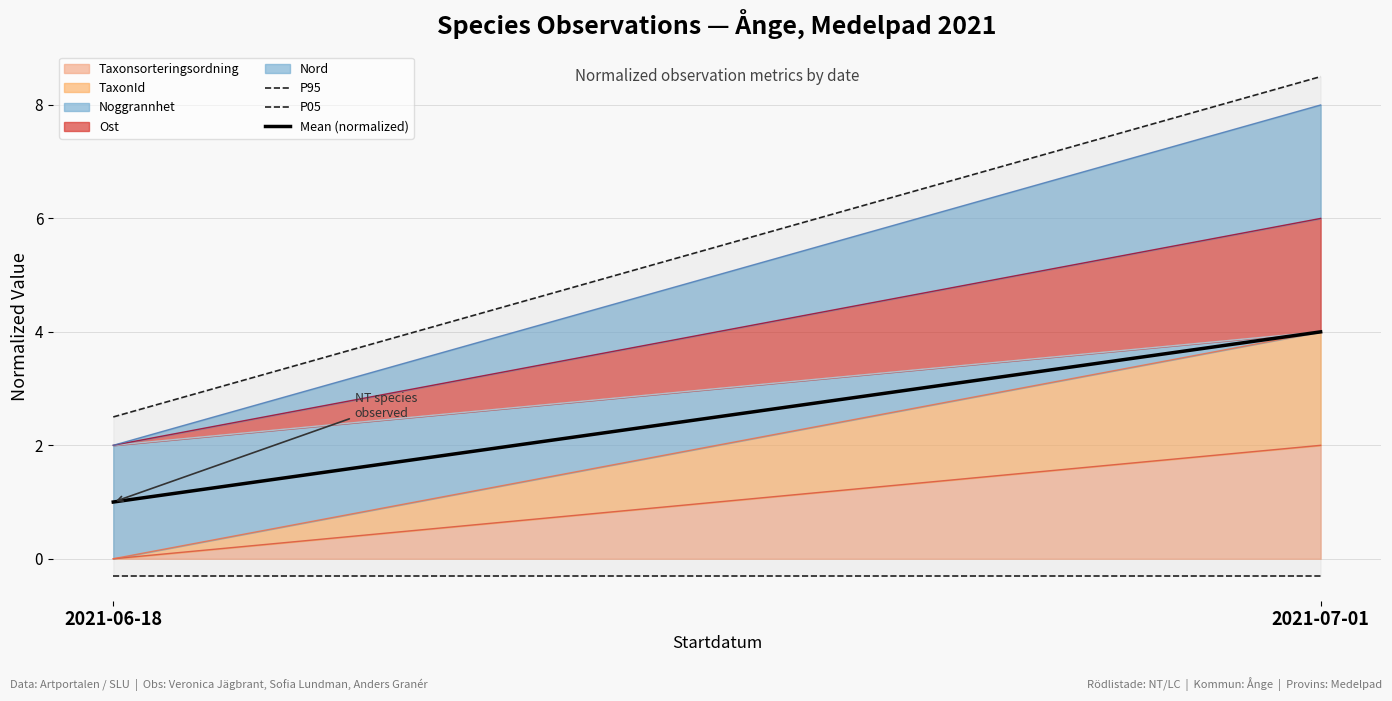

What is the value of the P05 point at the 2nd from the left?

-0.3